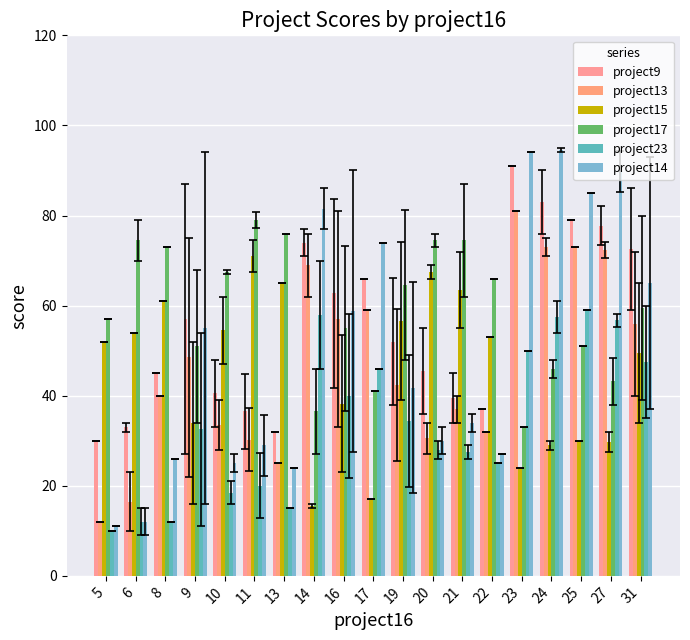

What is the value of the project9 bar at the 6th from the left?

36.5